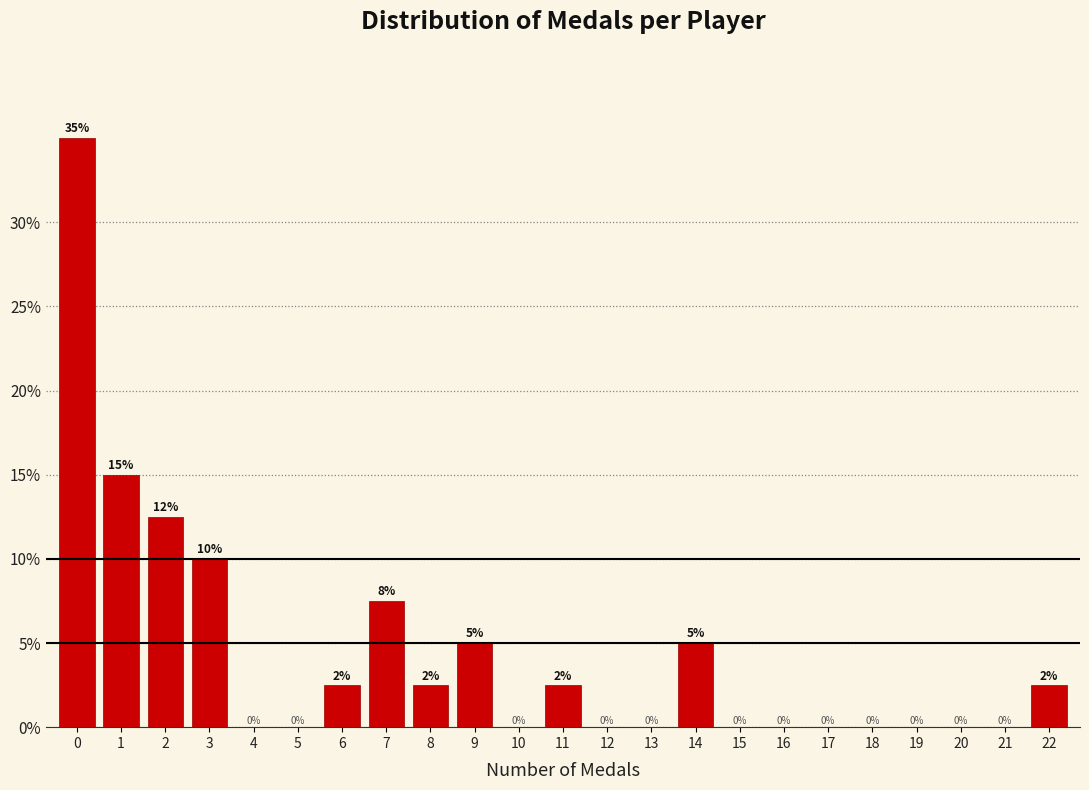

Over which range of the x-axis is the bar tallest?

-0.5 to 0.5